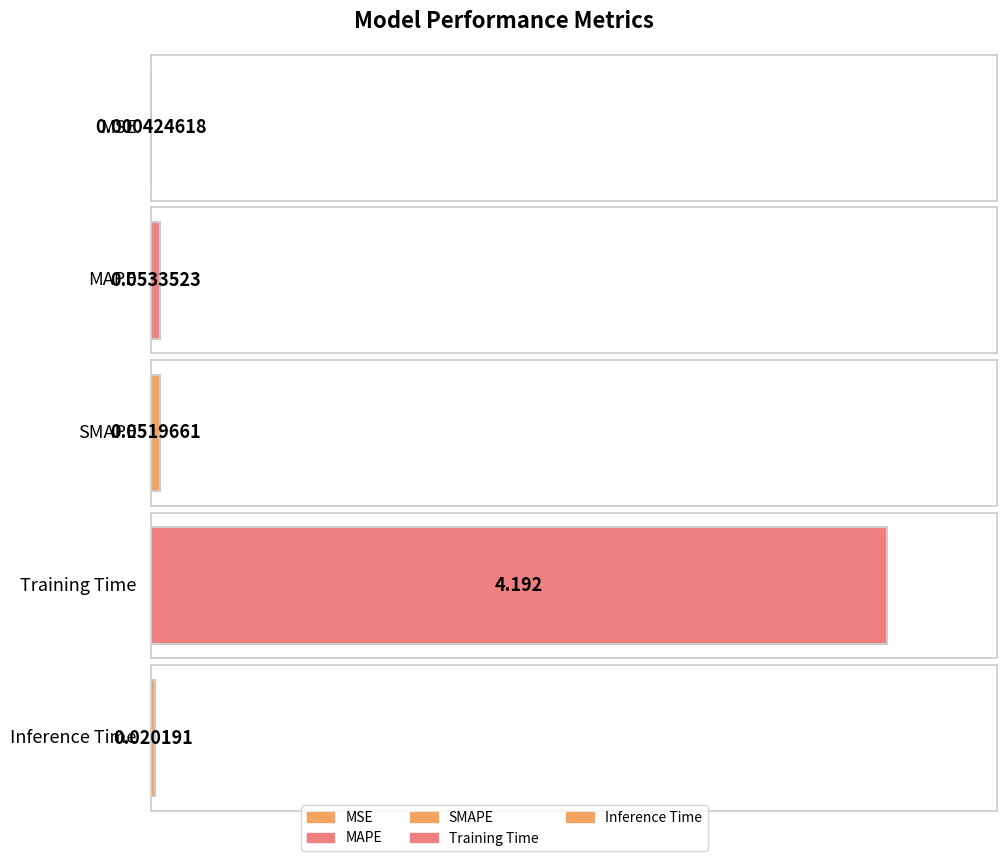

What is the greatest value displayed?

4.2